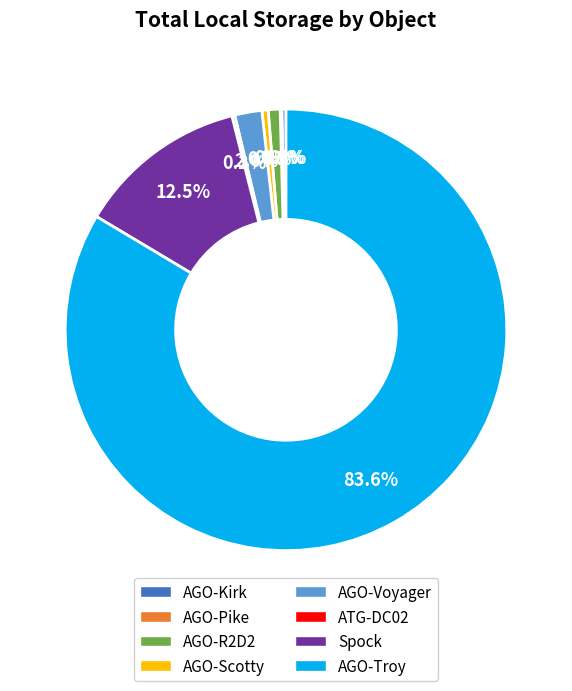

To the nearest percent, what is the difference between the largest and smallest slice percentages?

83%